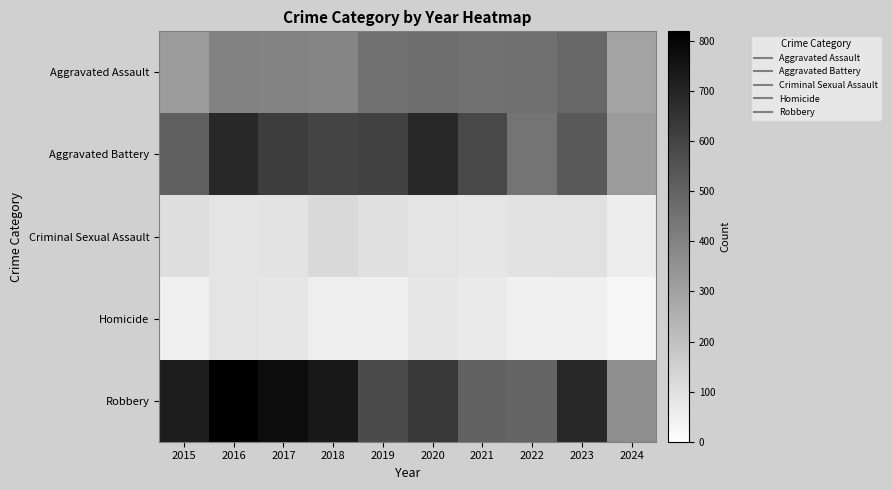

Which series has the widest spread of values?

Robbery